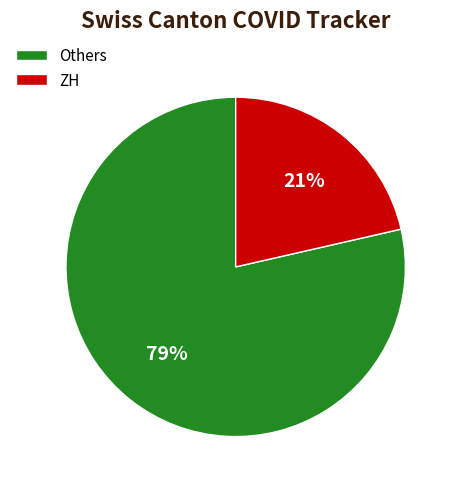

How many segments does this pie chart have?

2